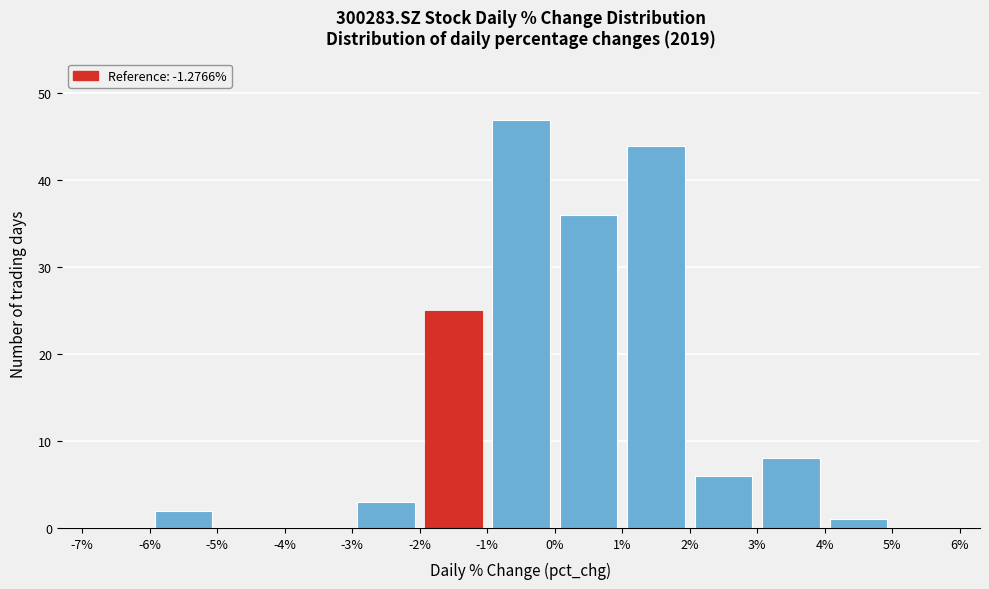

What is the height of the bar covering 1% to 2% on the x-axis? The values are not printed on the chart, so give them approximately, as read against the axis.

44